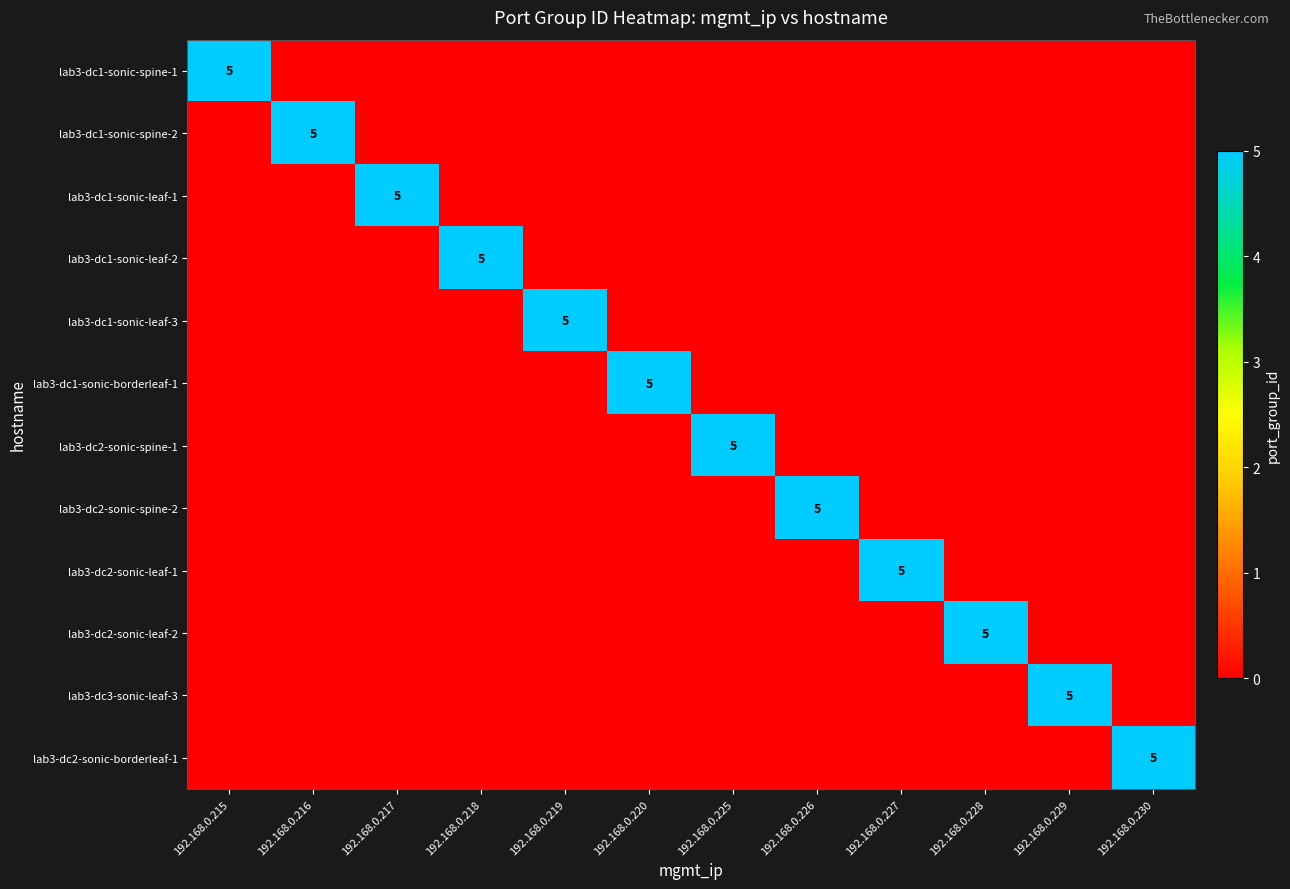

The lab3-dc2-sonic-spine-2 series shows 2 at 192.168.0.226. True or false?

False